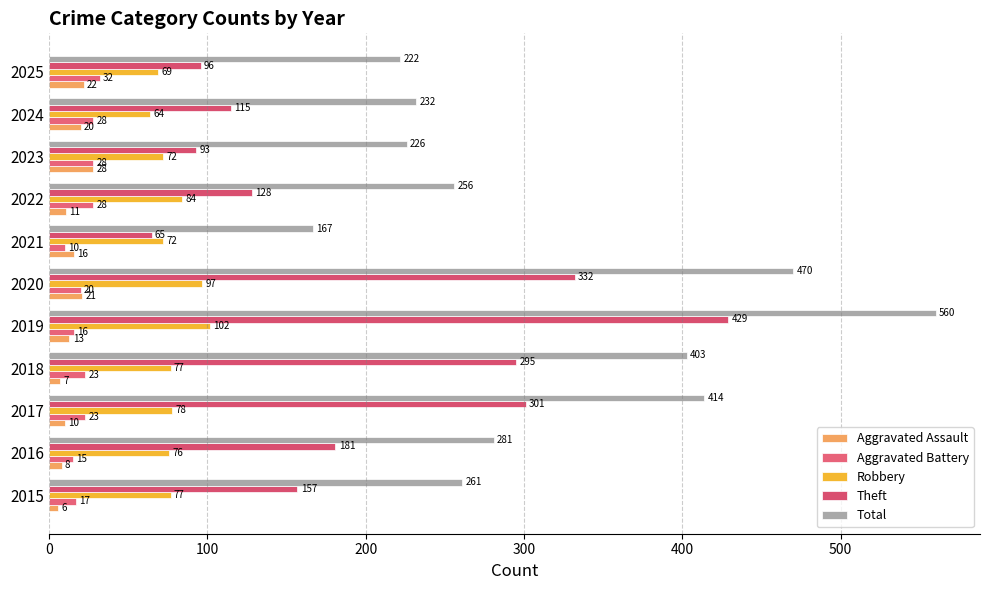

Count the number of categories in the chart.

11